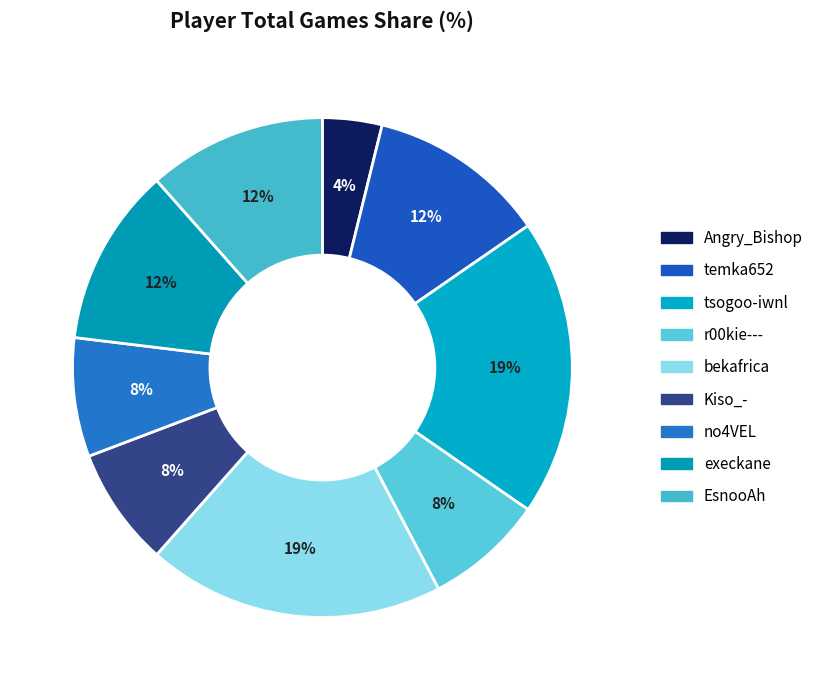

Which category has the biggest portion of the pie?

tsogoo-iwnl